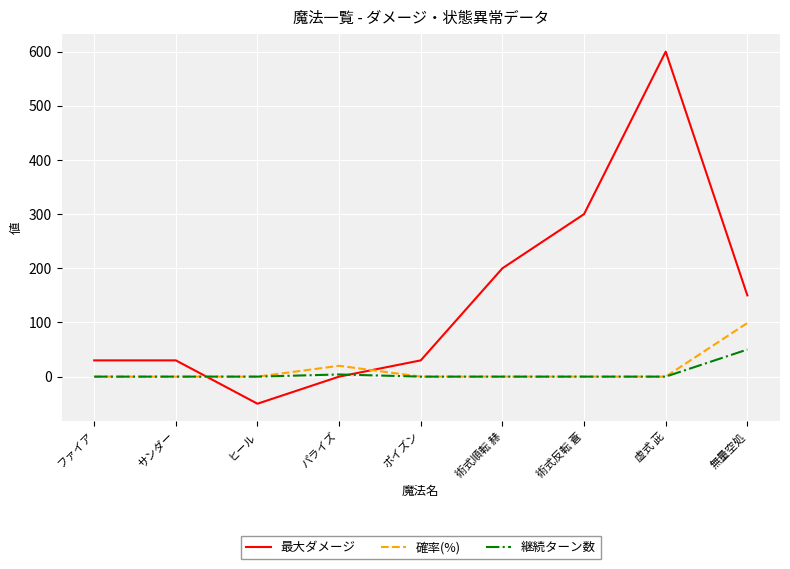

Which series has the widest spread of values?

最大ダメージ